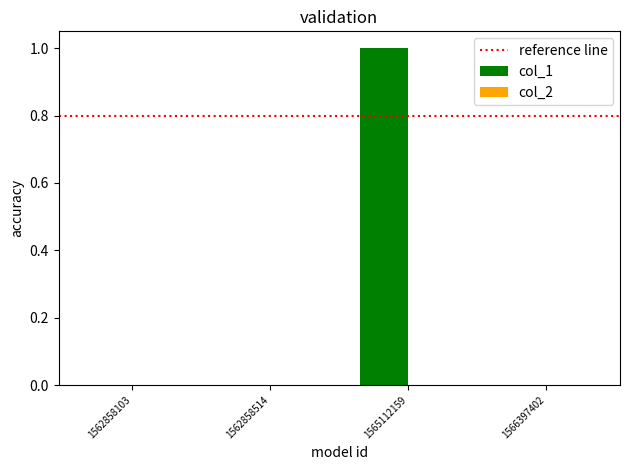

What is the maximum value shown in the chart?

1